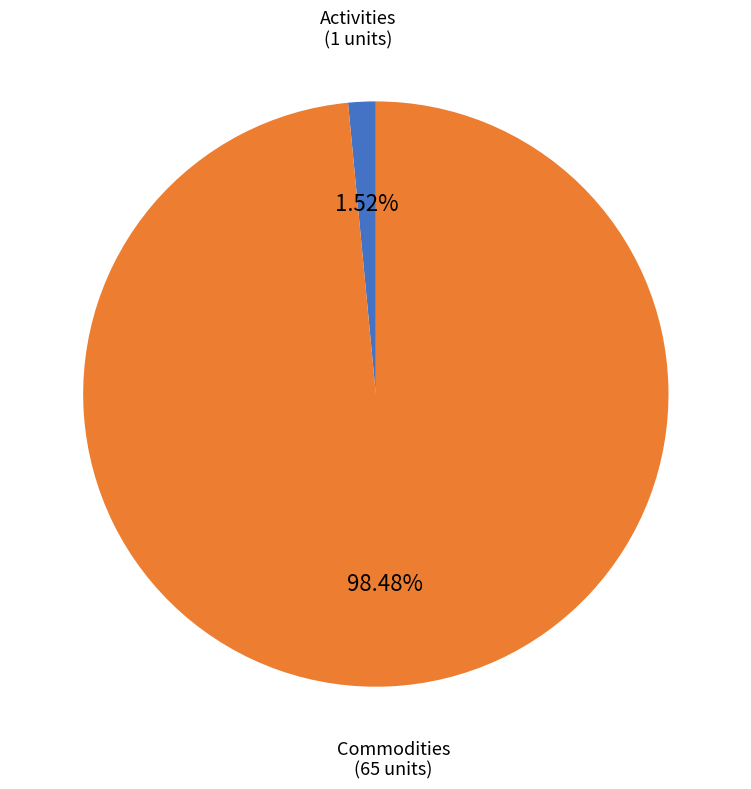

Is there a majority slice in this chart?

Yes